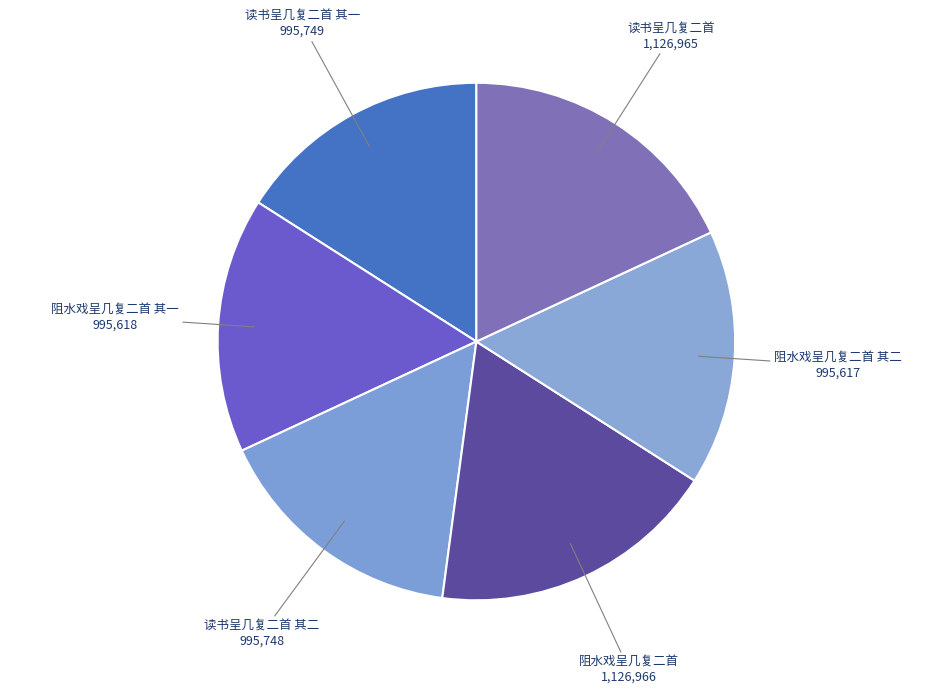

Is there a majority slice in this chart?

No